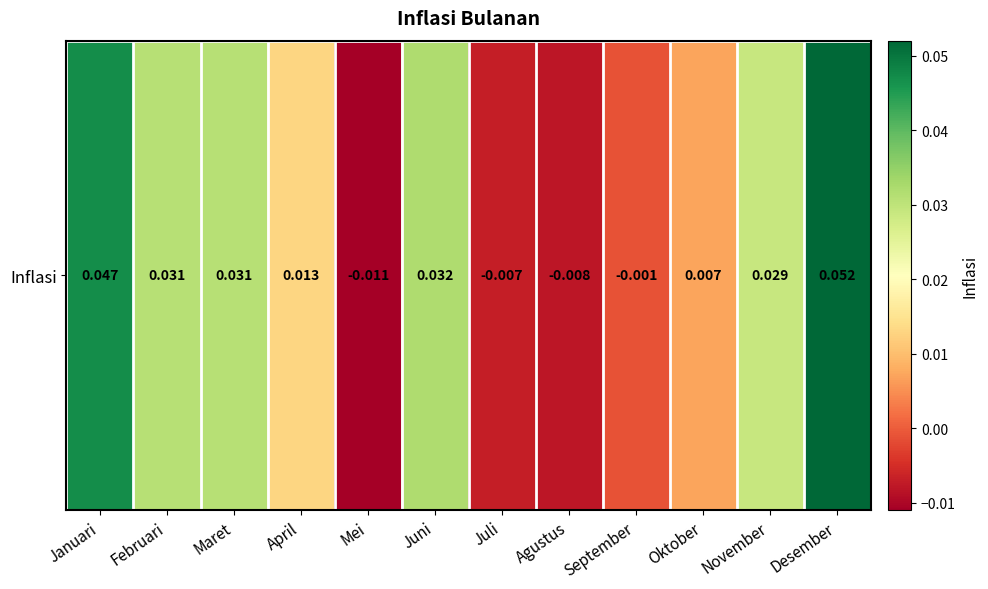

Rank the categories by value from lowest to highest.

Mei, Agustus, Juli, September, Oktober, April, November, Februari, Maret, Juni, Januari, Desember